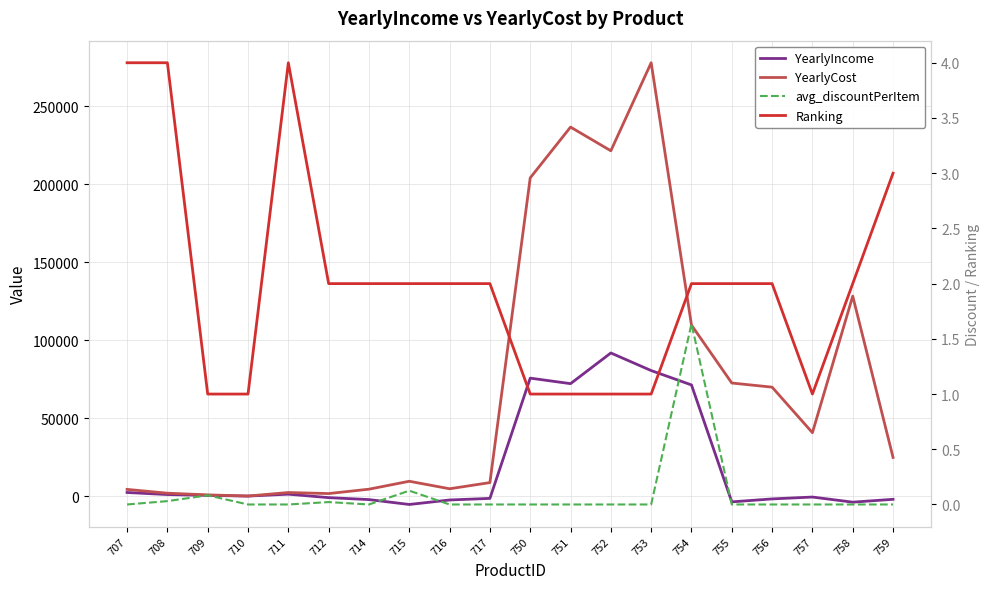

The value of Ranking at 752 is 1.6. True or false?

False